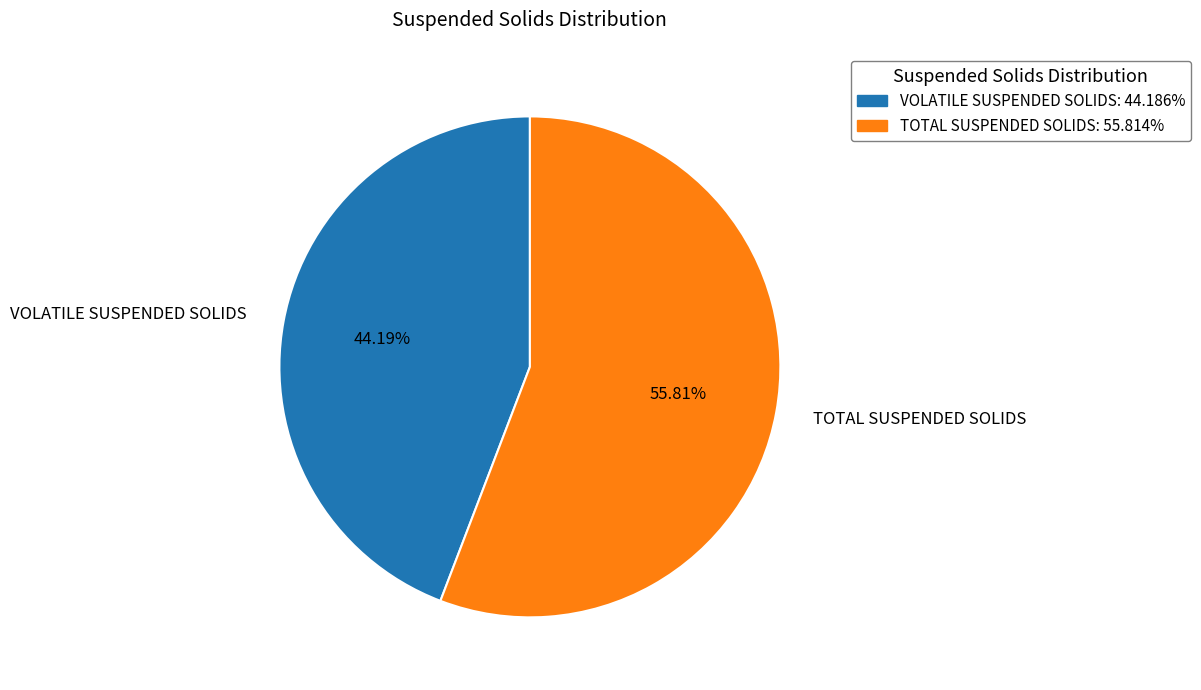

How many segments does this pie chart have?

2